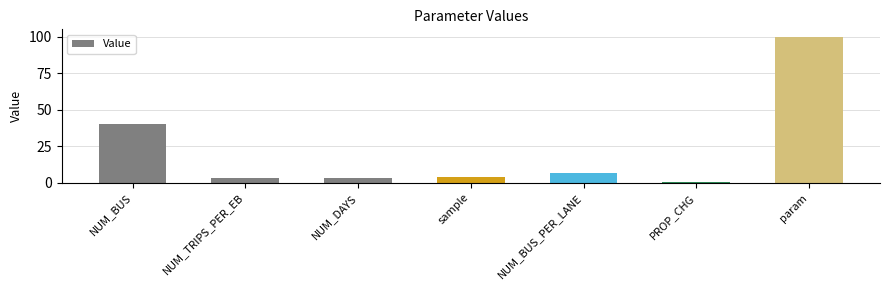

What is the change in value from NUM_BUS to PROP_CHG?

-39.5